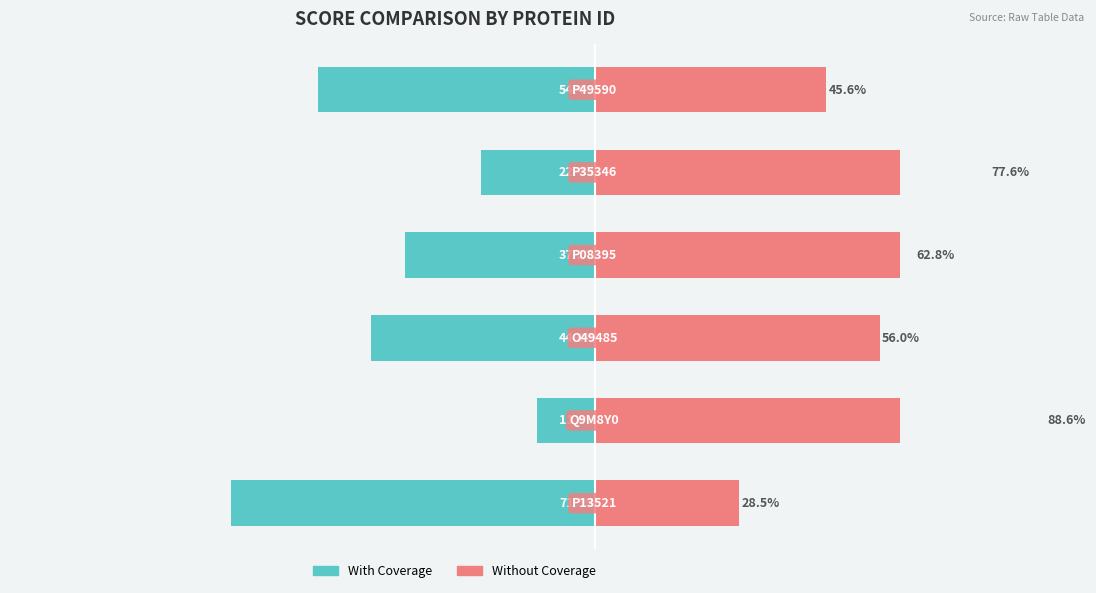

What is the value of the Without Coverage bar at the 2nd from the left?

88.6